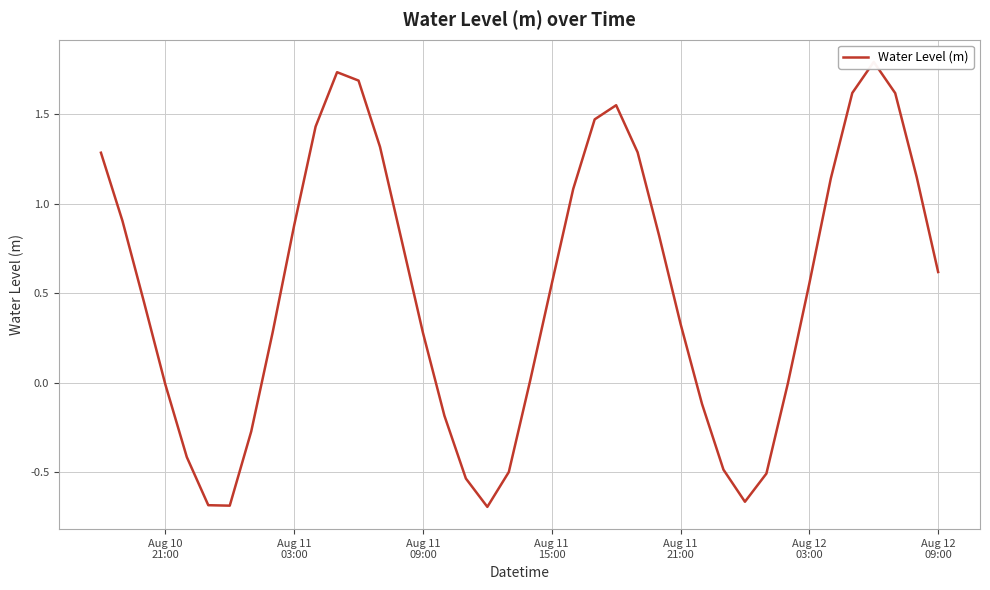

Read the value at Aug 11 03:00.

0.9